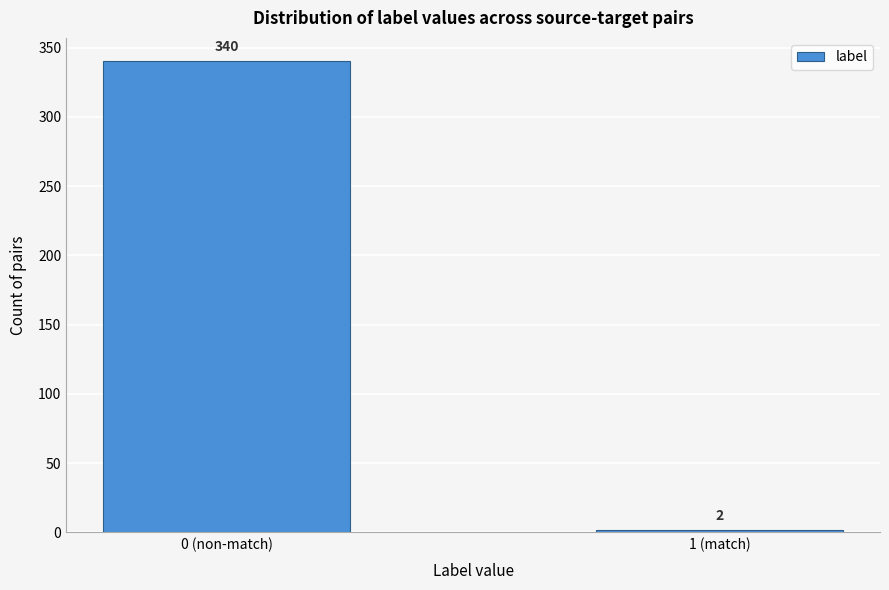

Reading left to right, what are all the values shown in this chart?

340	2